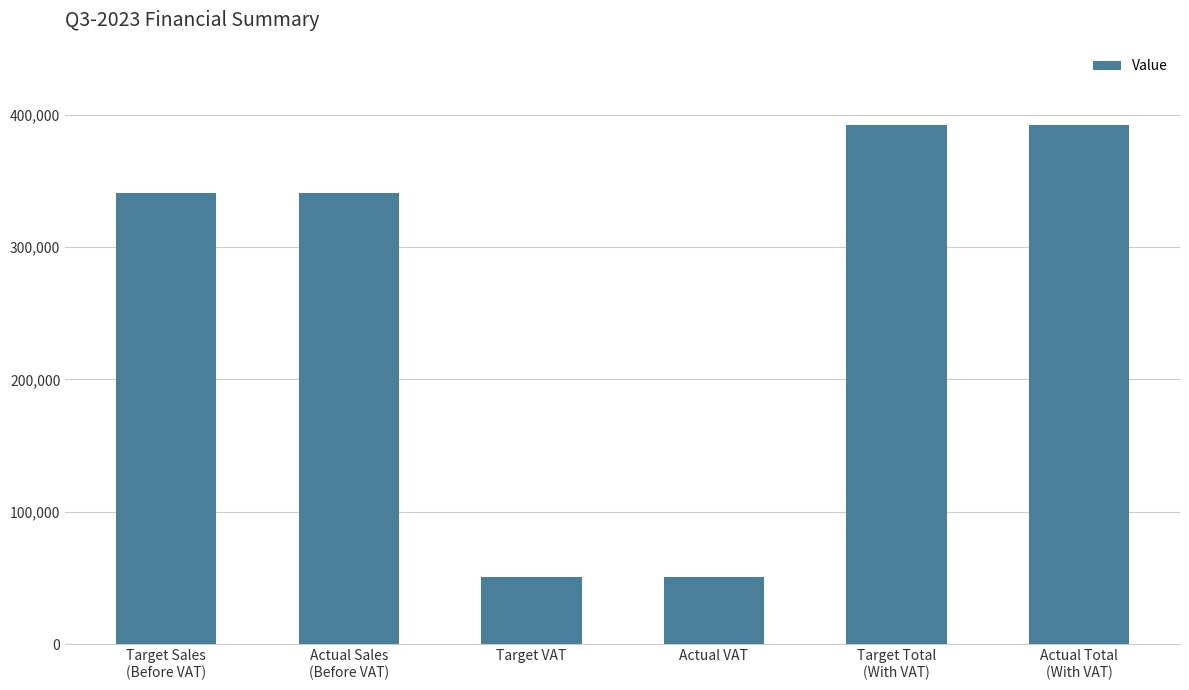

What is the maximum value shown in the chart?

392300.1